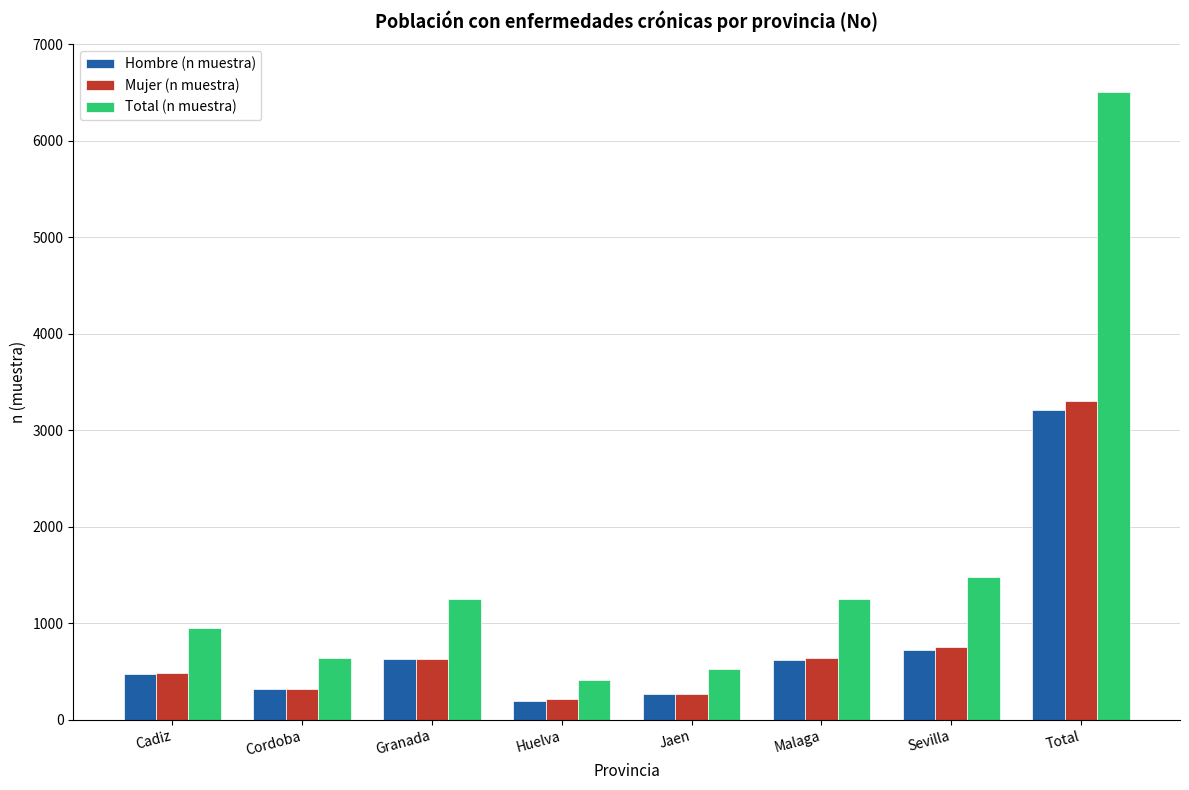

List the series in order of their peak value, lowest first.

Hombre (n muestra), Mujer (n muestra), Total (n muestra)